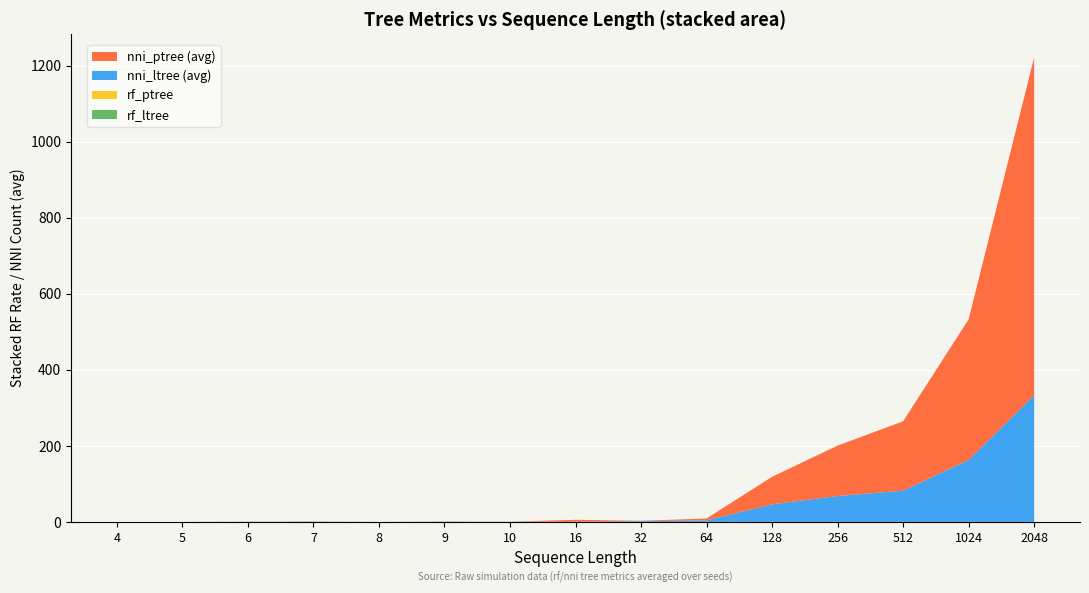

Reading left to right, what are all the values shown in this chart?

rf_ptree: 0.0	0.0	0.0	0.2	0.0	0.2	0.0	0.2	0.0	0.1	0.2	0.2	0.2	0.2	0.2
rf_ltree: 0.0	0.0	0.2	0.2	0.0	0.2	0.1	0.0	0.1	0.1	0.1	0.1	0.1	0.1	0.1
nni_ptree (avg): 0.0	0.0	0.0	1.0	0.0	1.0	0.0	5.0	1.0	5.0	72.5	132.5	182.5	369.5	888.5
nni_ltree (avg): 0.0	0.0	0.5	1.0	0.0	1.0	0.5	0.5	2.0	4.0	46.0	68.0	82.0	163.0	333.0